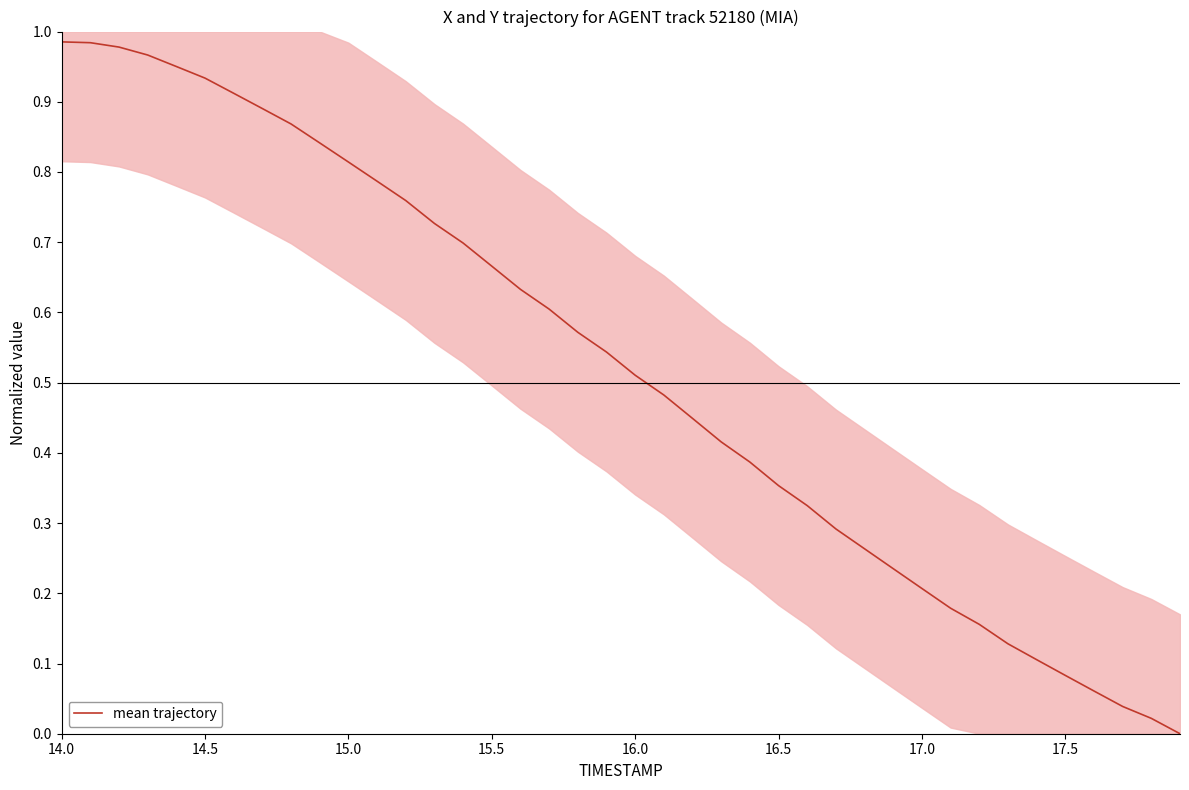

Reading left to right, what are all the values shown in this chart?

1.0	1.0	1.0	1.0	1.0	0.9	0.9	0.9	0.9	0.8	0.8	0.8	0.8	0.7	0.7	0.7	0.6	0.6	0.6	0.5	0.5	0.5	0.4	0.4	0.4	0.4	0.3	0.3	0.3	0.2	0.2	0.2	0.2	0.1	0.1	0.1	0.1	0.0	0.0	0.0